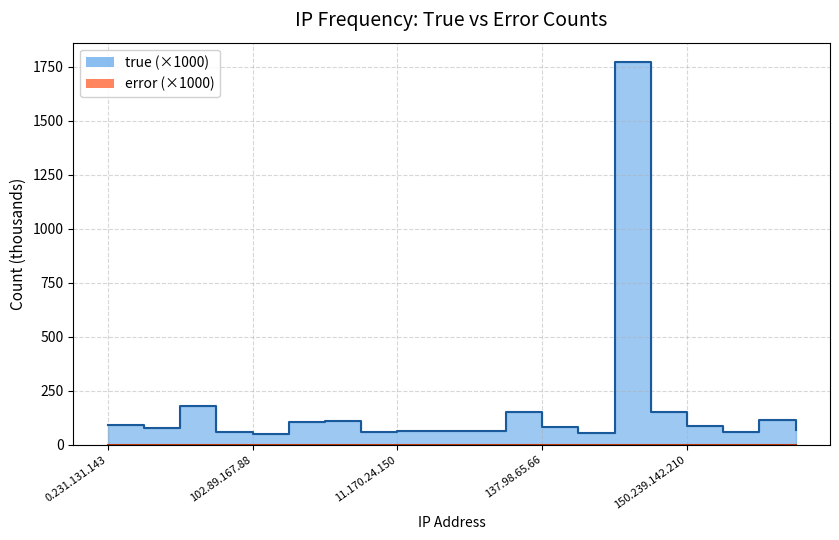

In true, how many points are lower than both neighbors (excluding endpoints)?

5